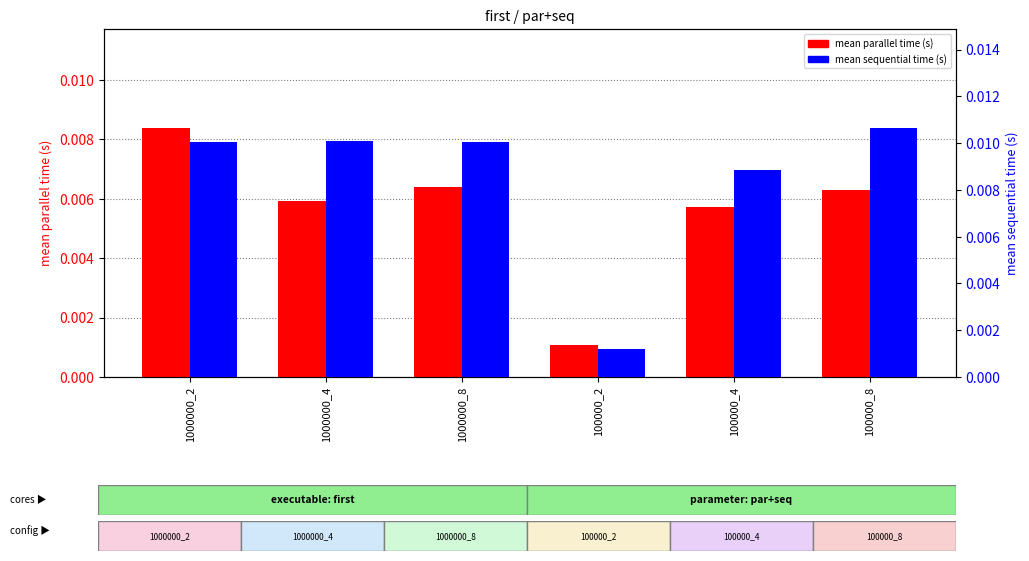

Is it true that mean parallel time (s) equals 0.0 at 1000000_8?

False